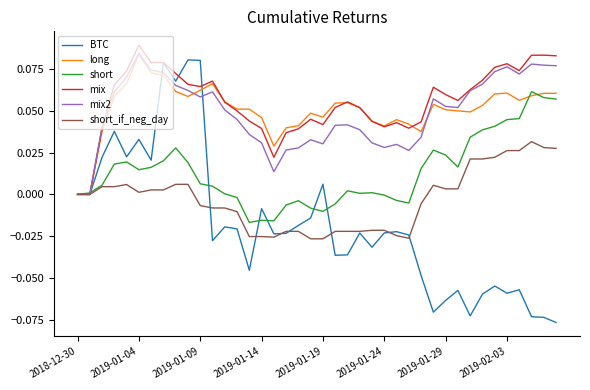

Which series has the largest range (max minus min)?

BTC